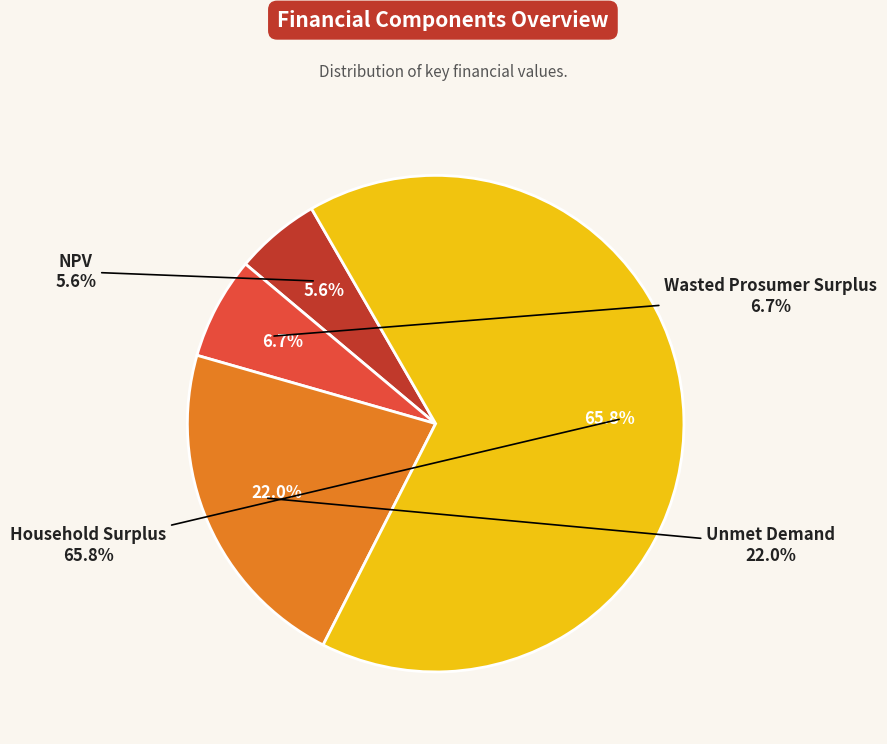

How many segments does this pie chart have?

4